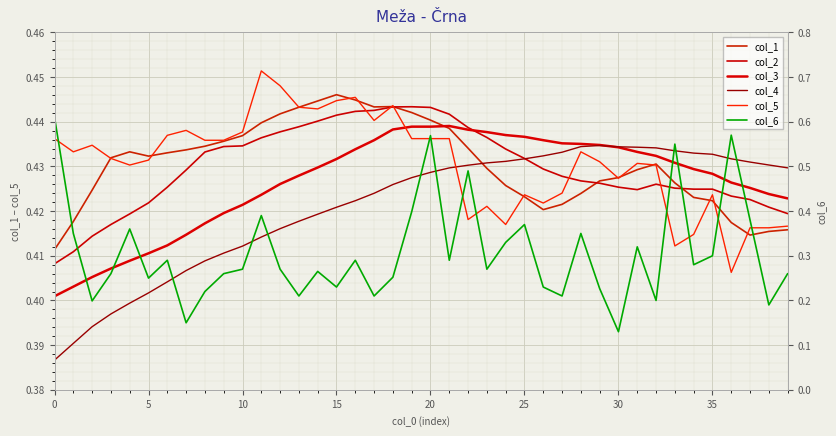

Between 18 and 28, which series saw the biggest shift?

col_6